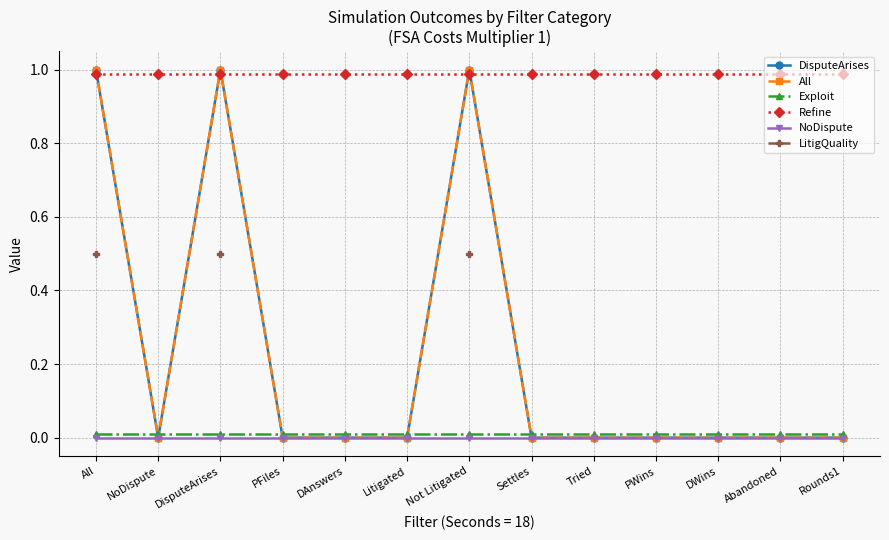

Where do Refine and All first cross each other?

All and NoDispute